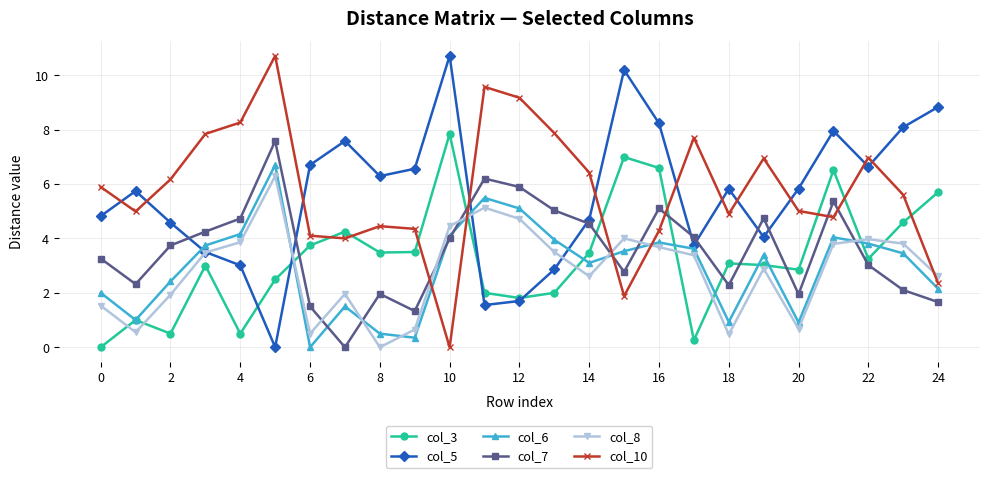

True or false: col_10 and col_6 intersect in this chart.

True